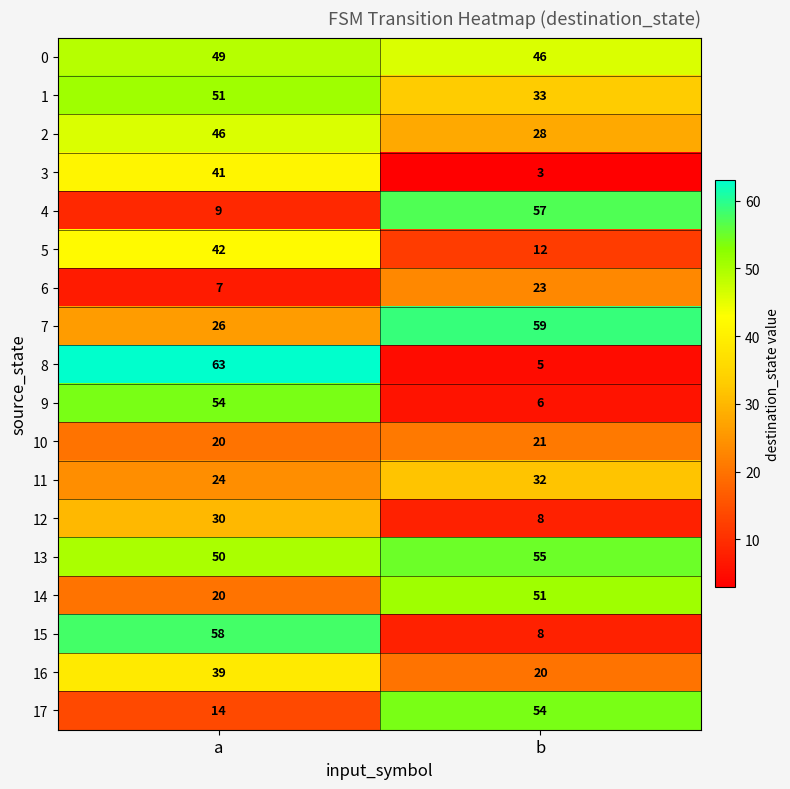

What is the total value across all series at a?

643